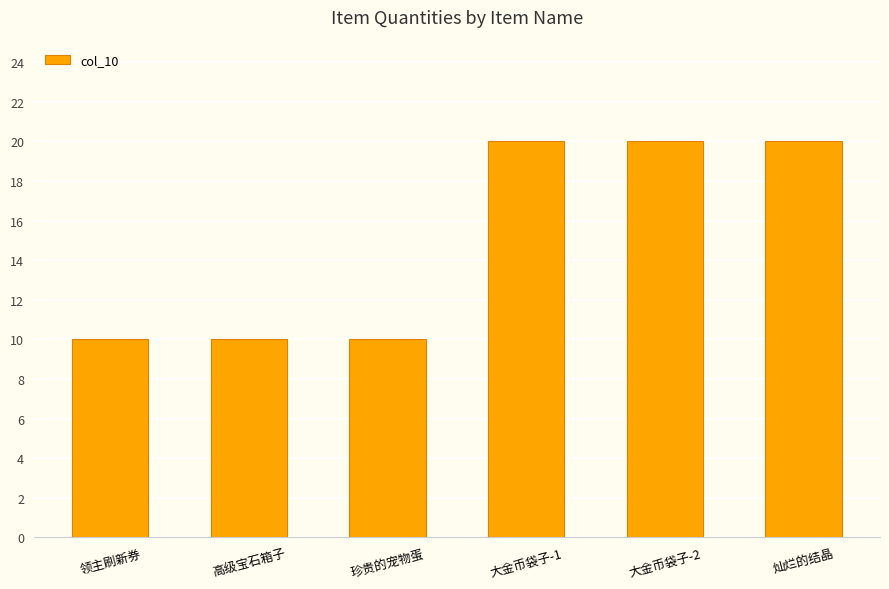

True or false: the data shows 10 at 珍贵的宠物蛋.

True